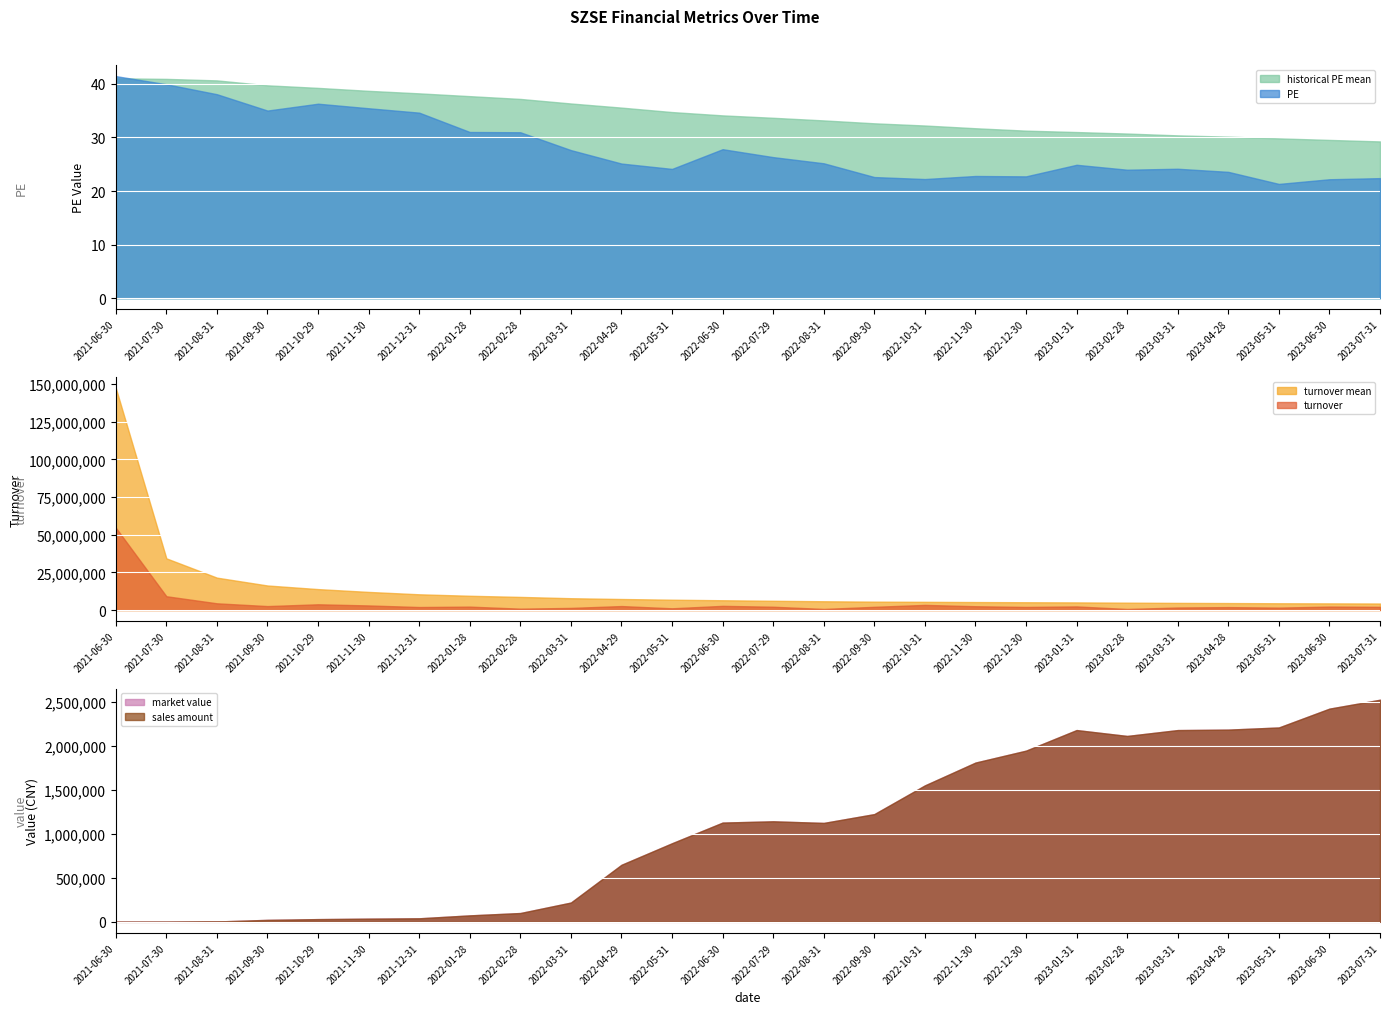

Reading right to left, list all the values displayed in this chart.

PE: 2023-07-31=22.4	2023-06-30=22.2	2023-05-31=21.3	2023-04-28=23.6	2023-03-31=24.2	2023-02-28=24.0	2023-01-31=24.9	2022-12-30=22.7	2022-11-30=22.8	2022-10-31=22.2	2022-09-30=22.6	2022-08-31=25.2	2022-07-29=26.3	2022-06-30=27.8	2022-05-31=24.1	2022-04-29=25.1	2022-03-31=27.6	2022-02-28=31.0	2022-01-28=31.0	2021-12-31=34.6	2021-11-30=35.5	2021-10-29=36.3	2021-09-30=35.0	2021-08-31=38.1	2021-07-30=39.9	2021-06-30=41.5
historical PE mean: 2023-07-31=29.3	2023-06-30=29.5	2023-05-31=29.8	2023-04-28=30.1	2023-03-31=30.4	2023-02-28=30.7	2023-01-31=31.0	2022-12-30=31.3	2022-11-30=31.7	2022-10-31=32.2	2022-09-30=32.6	2022-08-31=33.2	2022-07-29=33.7	2022-06-30=34.1	2022-05-31=34.7	2022-04-29=35.6	2022-03-31=36.3	2022-02-28=37.2	2022-01-28=37.7	2021-12-31=38.2	2021-11-30=38.7	2021-10-29=39.2	2021-09-30=39.7	2021-08-31=40.6	2021-07-30=40.9	2021-06-30=41.0
sales amount: 2023-07-31=2528670.2	2023-06-30=2427292.9	2023-05-31=2212907.6	2023-04-28=2188392.4	2023-03-31=2183212.8	2023-02-28=2116346.1	2023-01-31=2183456.6	2022-12-30=1949083.7	2022-11-30=1813187.3	2022-10-31=1553544.2	2022-09-30=1226557.1	2022-08-31=1126207.4	2022-07-29=1144581.3	2022-06-30=1130050.6	2022-05-31=894899.4	2022-04-29=649522.0	2022-03-31=219704.7	2022-02-28=100369.4	2022-01-28=73528.7	2021-12-31=40317.6	2021-11-30=36363.2	2021-10-29=31042.0	2021-09-30=22523.7	2021-08-31=4082.6	2021-07-30=147.0	2021-06-30=0.0
market value: 2023-07-31=2528670.2	2023-06-30=2427292.9	2023-05-31=2212907.6	2023-04-28=2188392.4	2023-03-31=2183212.8	2023-02-28=2116346.1	2023-01-31=2183456.6	2022-12-30=1949083.7	2022-11-30=1813187.3	2022-10-31=1553544.2	2022-09-30=1226557.1	2022-08-31=1126207.4	2022-07-29=1144581.3	2022-06-30=1130050.6	2022-05-31=894899.4	2022-04-29=649522.0	2022-03-31=219704.7	2022-02-28=100369.4	2022-01-28=73528.7	2021-12-31=40317.6	2021-11-30=36363.2	2021-10-29=31042.0	2021-09-30=22523.7	2021-08-31=4082.6	2021-07-30=147.0	2021-06-30=0.0
turnover: 2023-07-31=2111506.0	2023-06-30=2280700.0	2023-05-31=1602700.0	2023-04-28=1925900.0	2023-03-31=1673001.0	2023-02-28=699600.0	2023-01-31=2396100.0	2022-12-30=2041800.0	2022-11-30=2516800.0	2022-10-31=3400007.0	2022-09-30=2128200.0	2022-08-31=719700.0	2022-07-29=2184000.0	2022-06-30=2764909.0	2022-05-31=1147010.0	2022-04-29=2631500.0	2022-03-31=1401901.0	2022-02-28=906904.0	2022-01-28=2257005.0	2021-12-31=1988017.0	2021-11-30=3040778.0	2021-10-29=3805620.0	2021-09-30=2614711.0	2021-08-31=4459339.0	2021-07-30=9153472.0	2021-06-30=54671327.0
turnover mean: 2023-07-31=4325606.0	2023-06-30=4412683.0	2023-05-31=4484713.0	2023-04-28=4625994.0	2023-03-31=4738143.0	2023-02-28=4885493.0	2023-01-31=5058906.0	2022-12-30=5162984.0	2022-11-30=5287757.0	2022-10-31=5444602.0	2022-09-30=5555987.0	2022-08-31=5816280.0	2022-07-29=6139372.0	2022-06-30=6486059.0	2022-05-31=6847440.0	2022-04-29=7310293.0	2022-03-31=7836928.0	2022-02-28=8699501.0	2022-01-28=9461572.0	2021-12-31=10437349.0	2021-11-30=12014868.0	2021-10-29=13885339.0	2021-09-30=16286261.0	2021-08-31=21490456.0	2021-07-30=34298297.0	2021-06-30=147407244.0